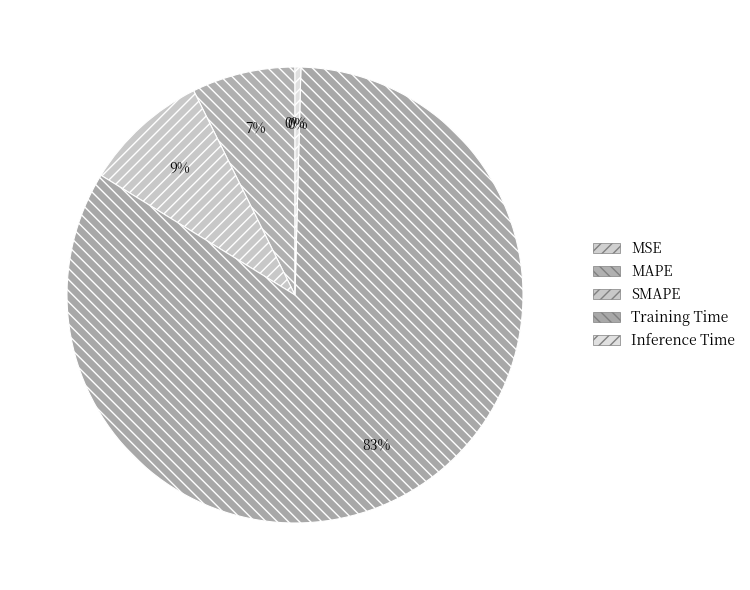

The SMAPE slice represents 9% of the pie. True or false?

True